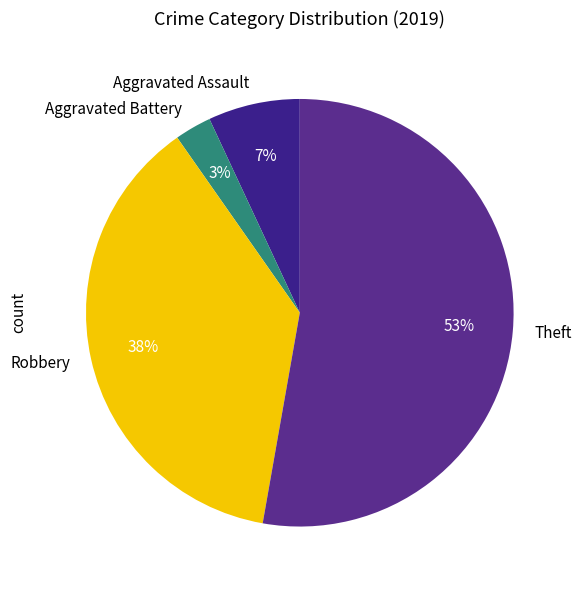

Is there any slice that represents more than half of the pie?

Yes